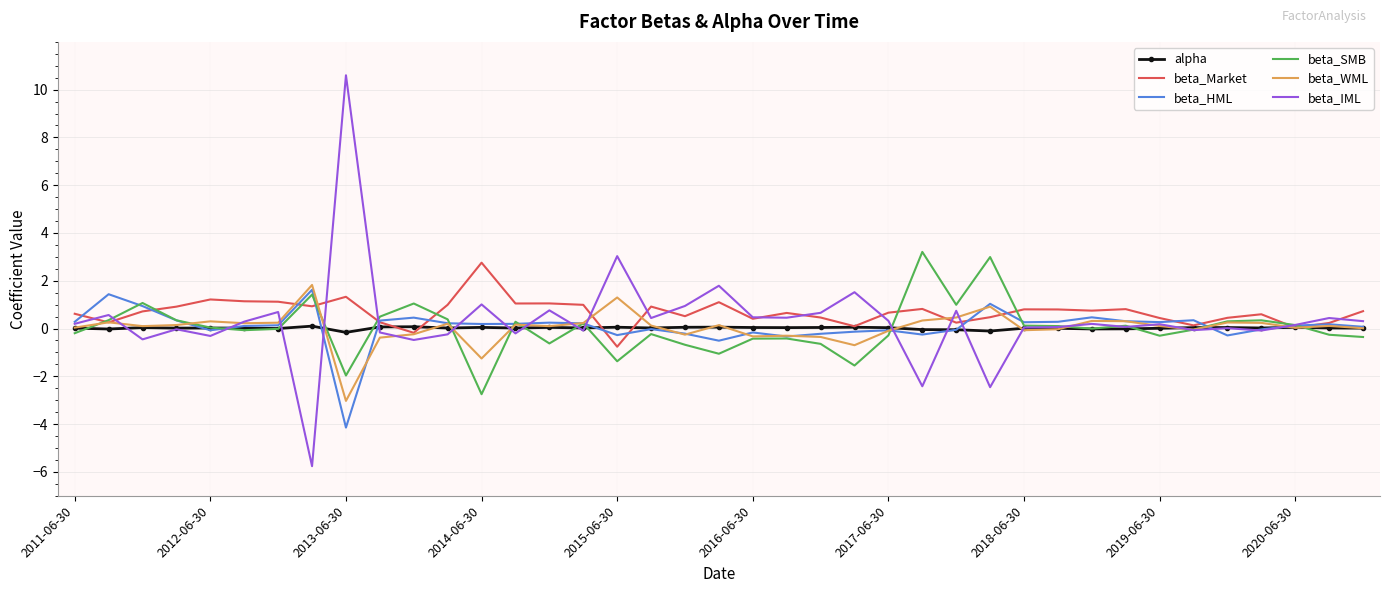

What is the maximum value shown in the chart?

10.6